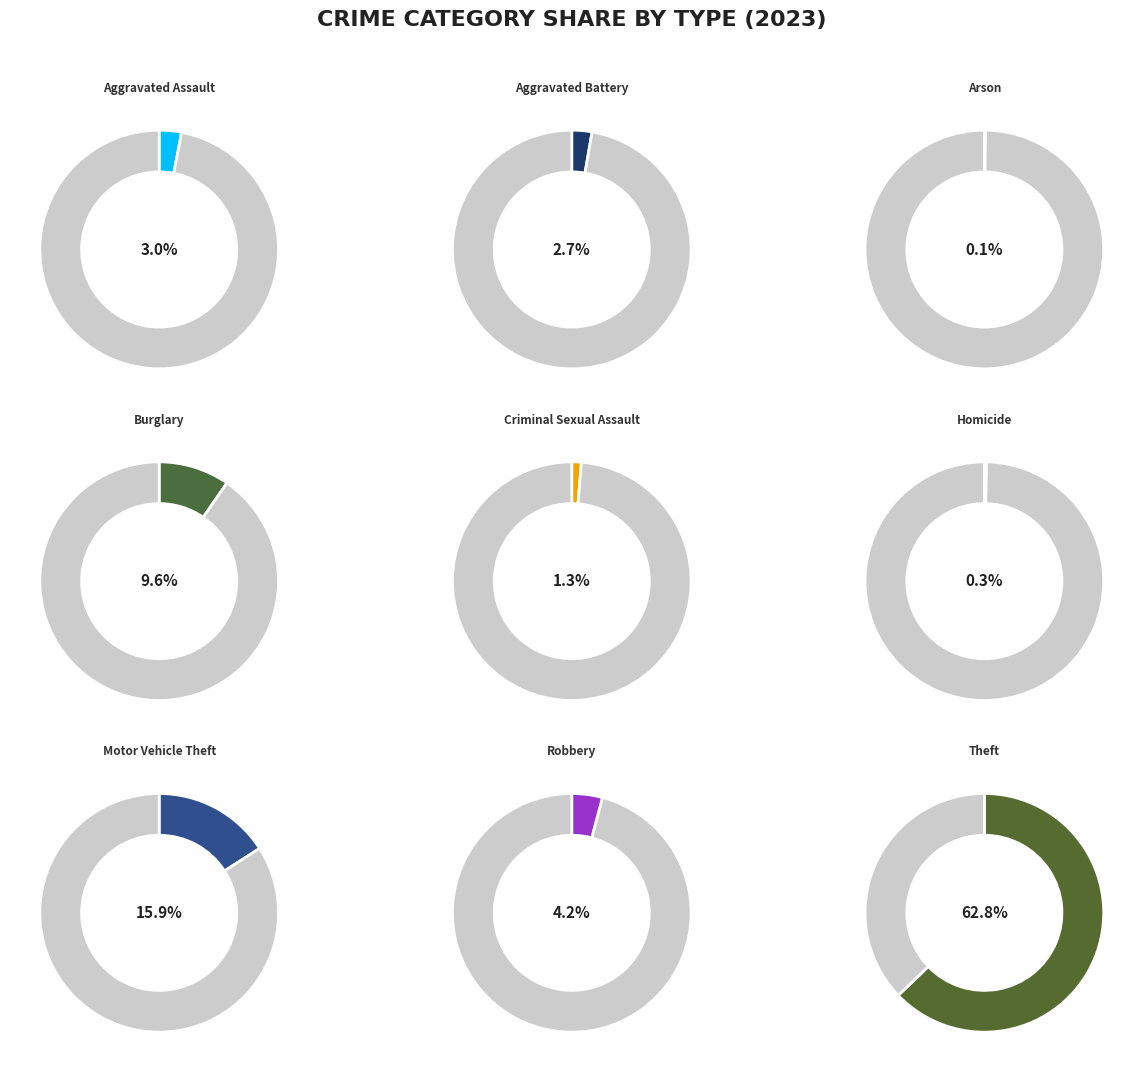

How many segments does this pie chart have?

9